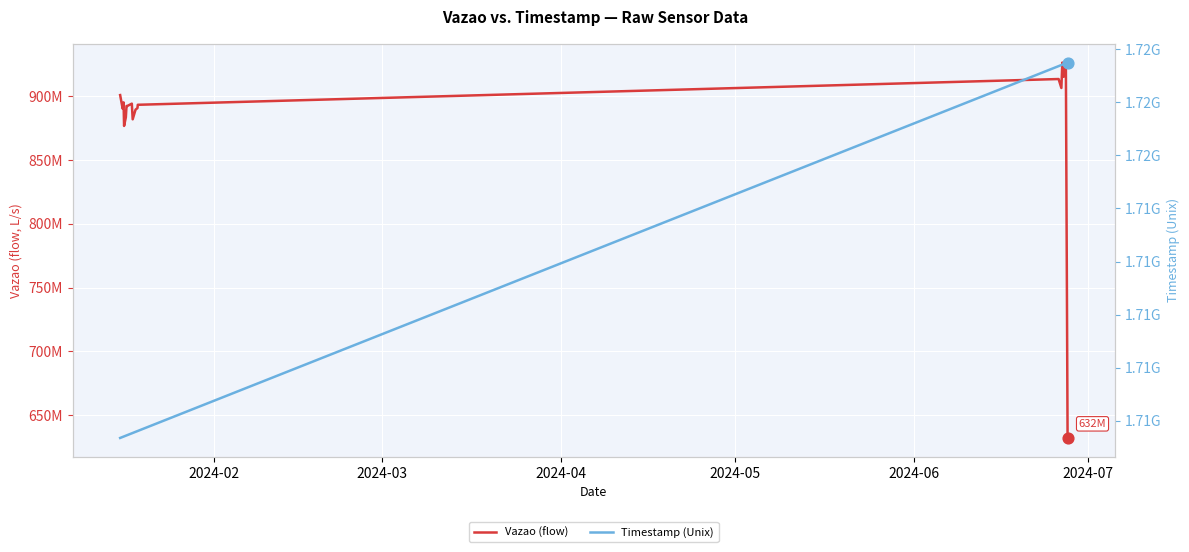

Which series has the widest spread of Y values?

Vazao (flow)